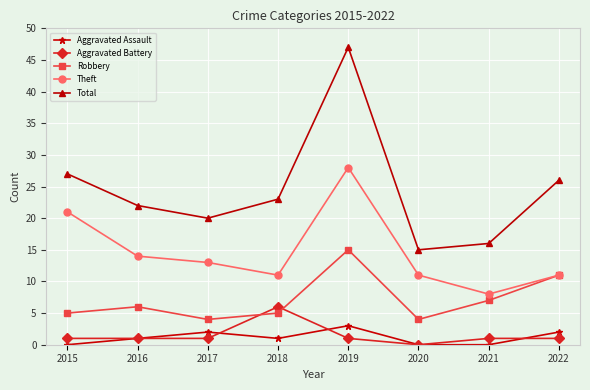

Is it true that Aggravated Assault equals 3 at 2019?

True